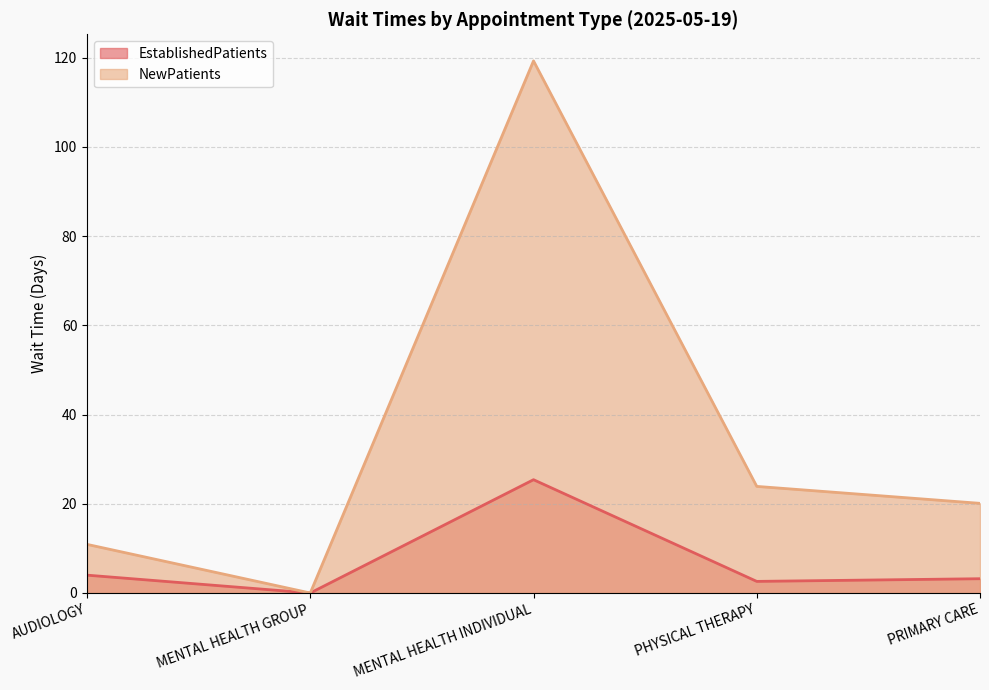

Between PHYSICAL THERAPY and MENTAL HEALTH GROUP, which is larger?

PHYSICAL THERAPY